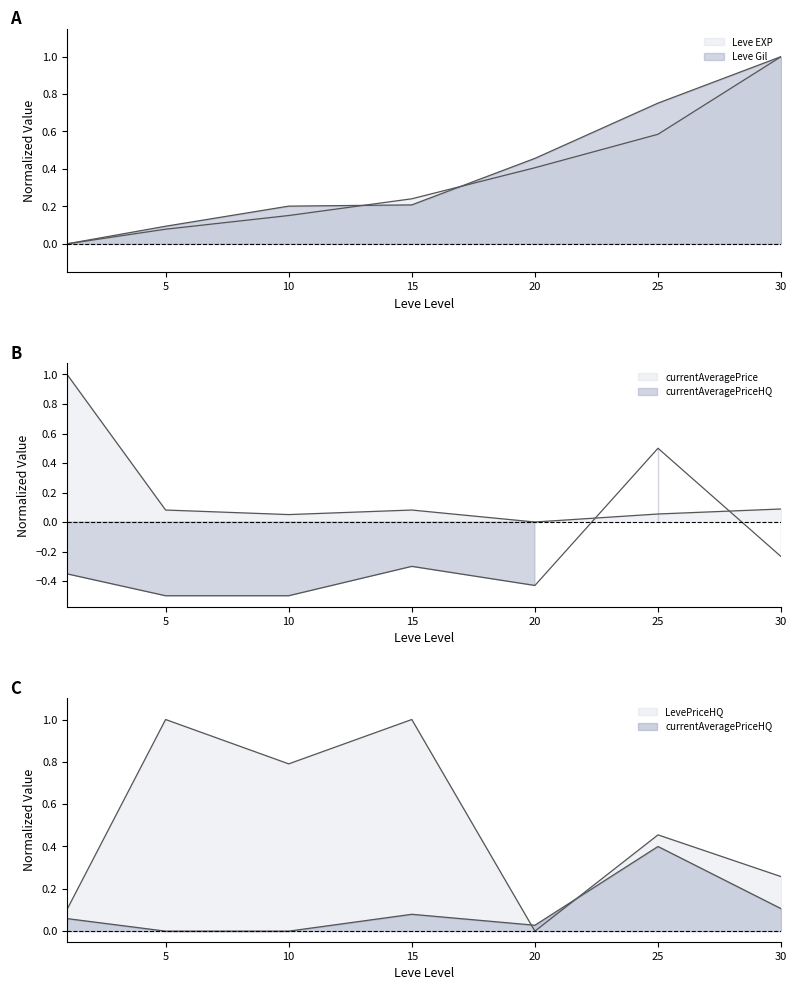

What is the difference between the maximum and minimum values in the LevePriceHQ series?

1.0